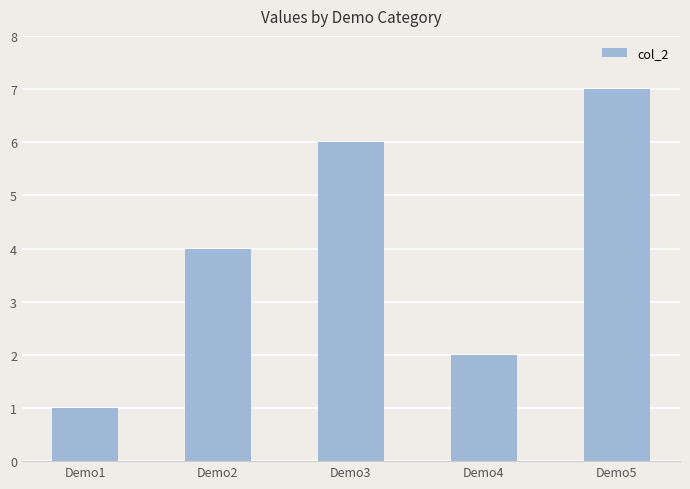

Where is the data nearest to the value 4?

Demo2